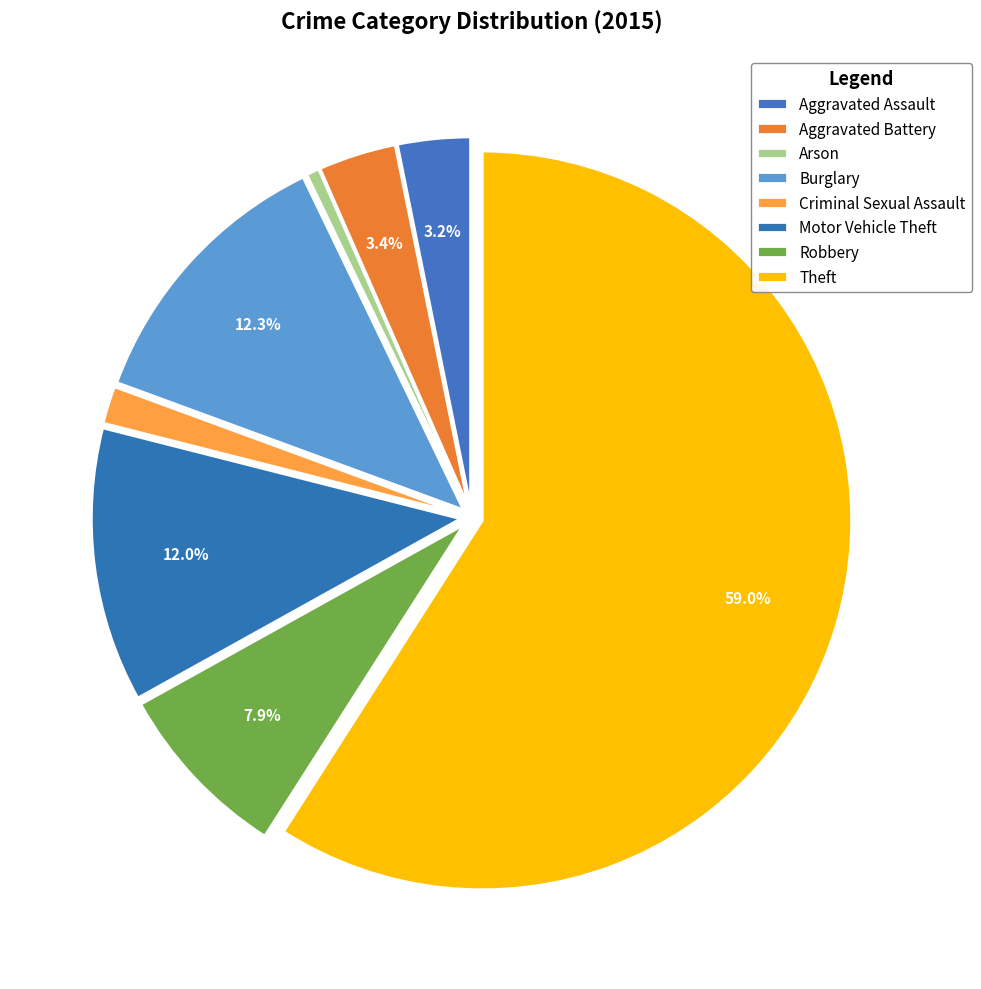

What is the largest slice in the pie chart?

Theft